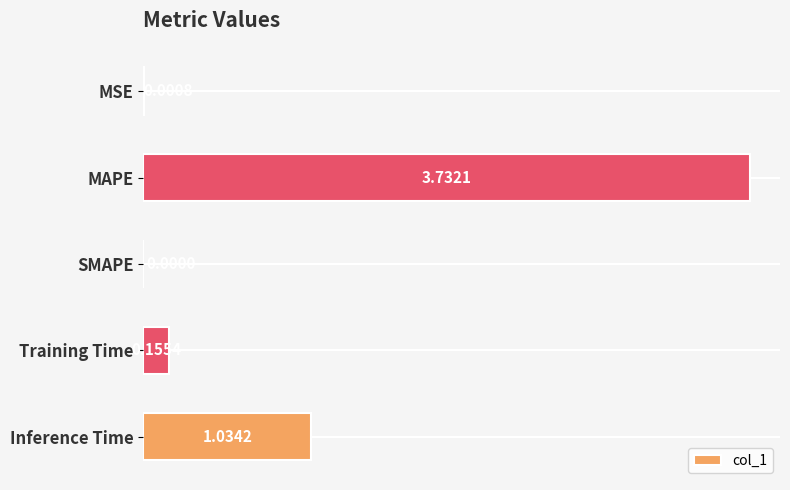

Which has a higher value, SMAPE or MSE?

MSE